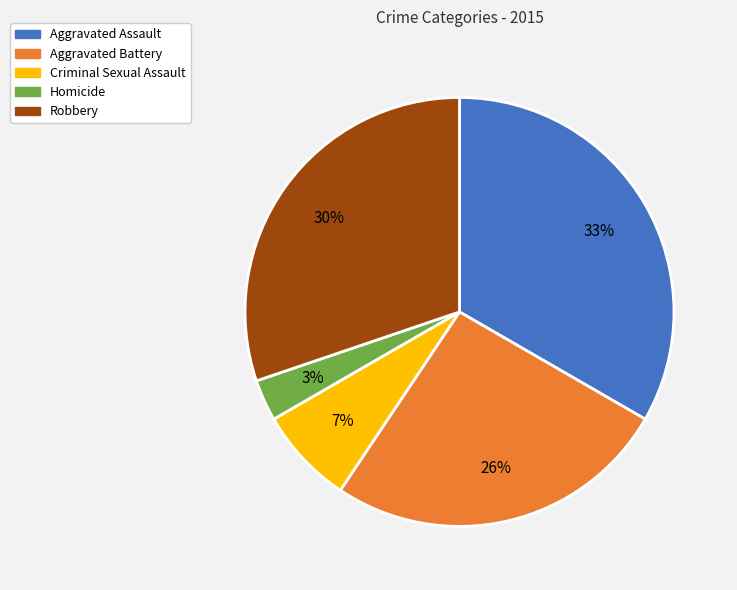

To the nearest percent, what percentage of the pie is Criminal Sexual Assault?

7%